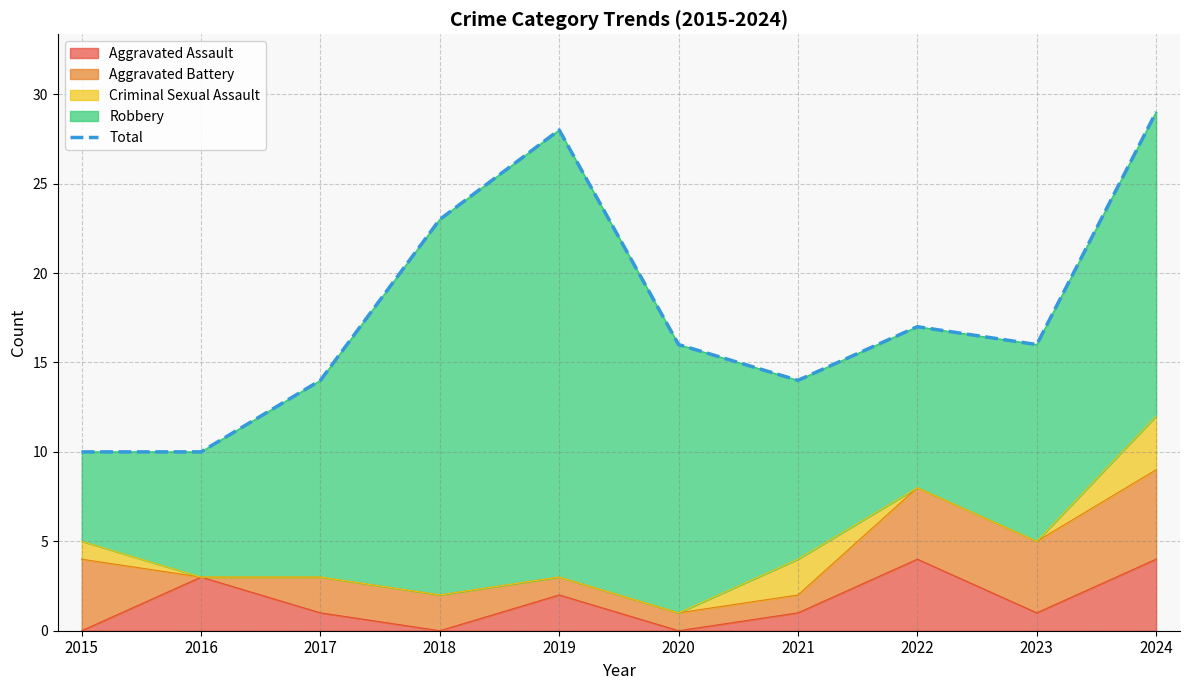

Where is the data nearest to the value 19?

2022